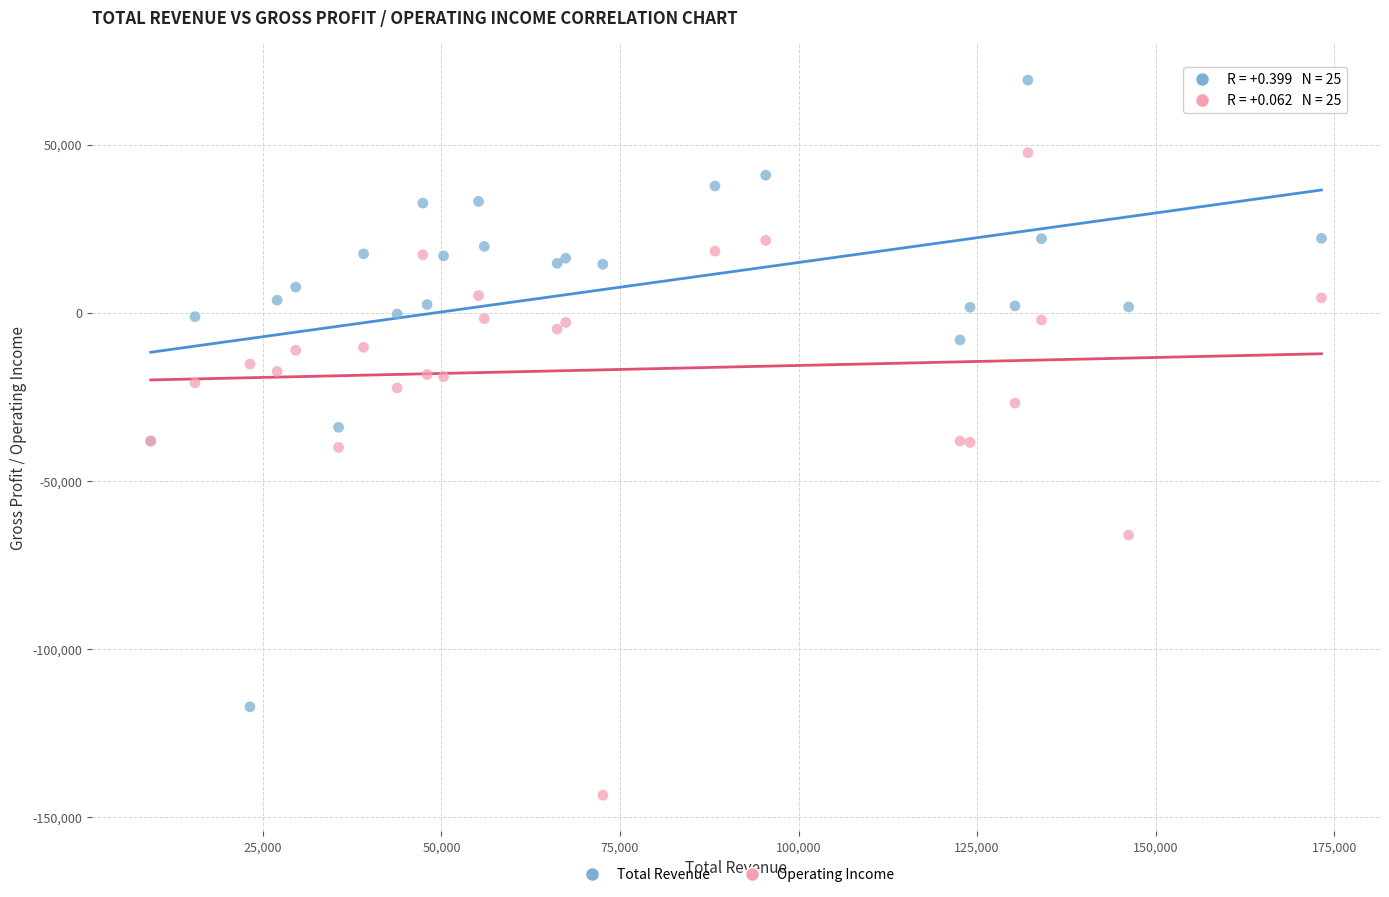

Which series contains the lowest Y value?

Operating Income